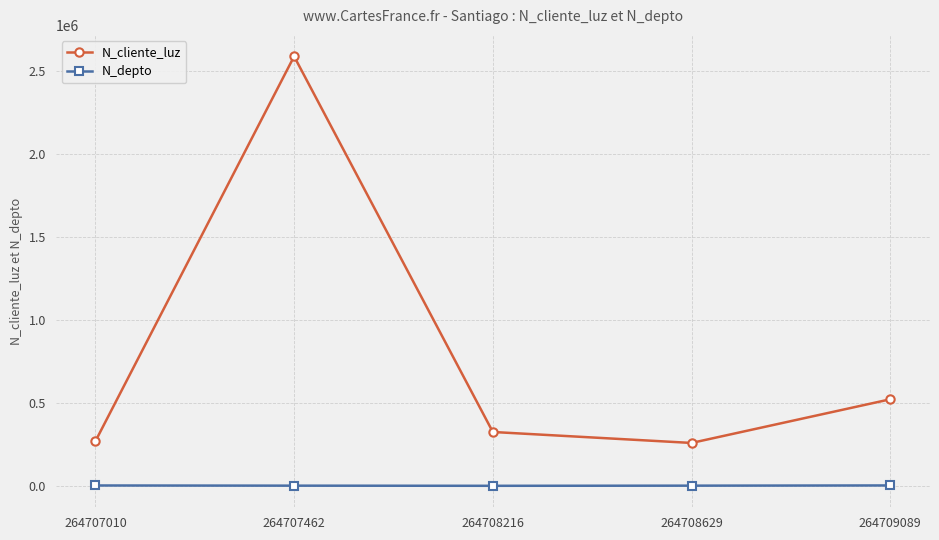

True or false: N_cliente_luz and N_depto intersect in this chart.

False